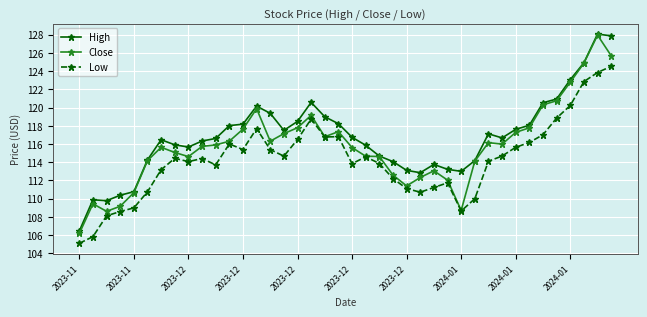

At how many categories does at least one series exceed 122?

4